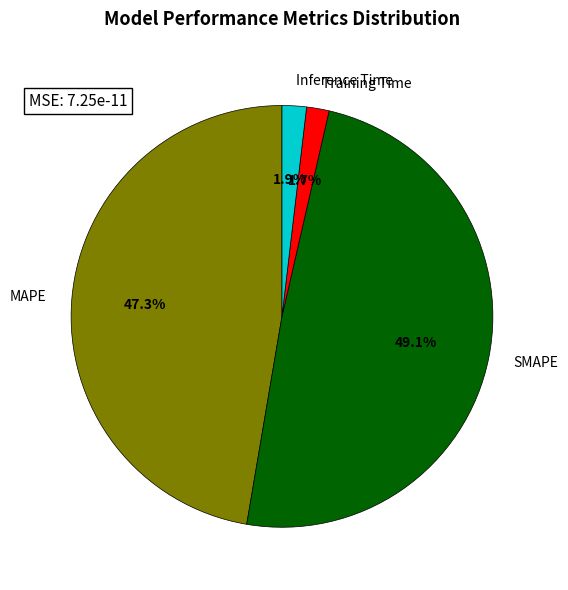

How many slices are in this pie chart?

4